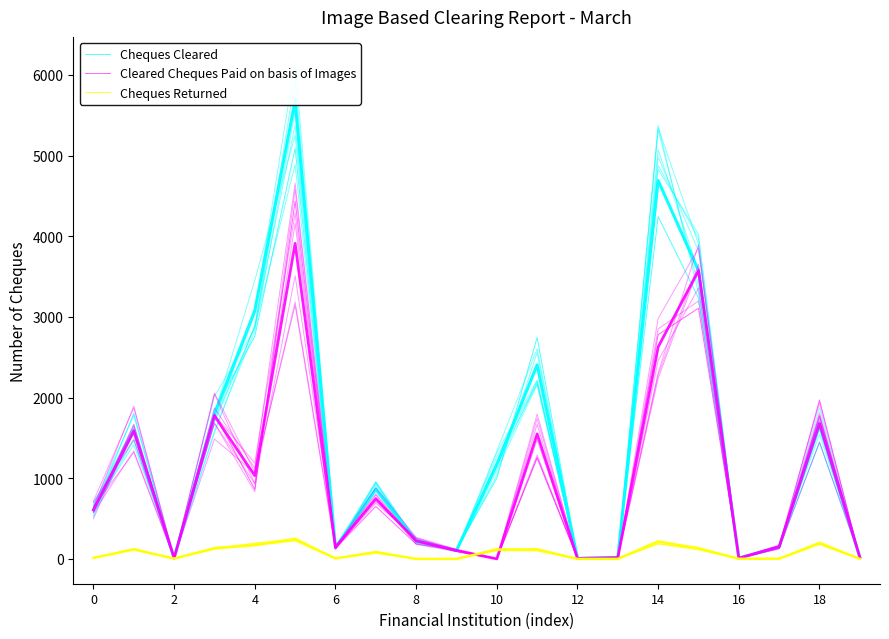

How many data points in Cheques Cleared are less than 954?

10